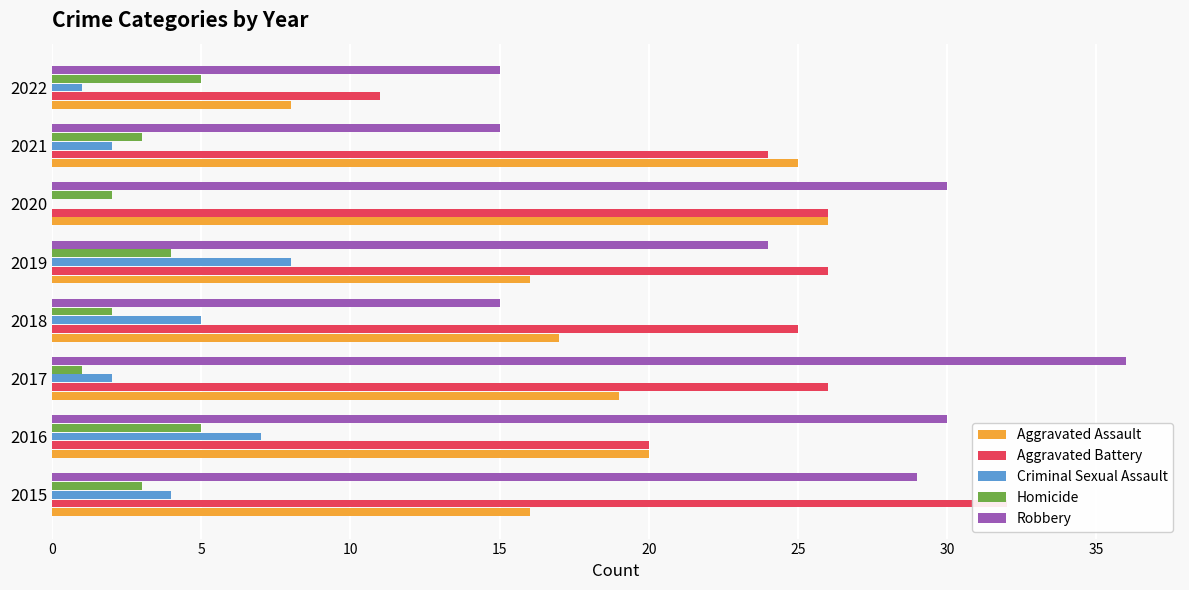

Rank the series by their maximum value, from lowest to highest.

Homicide, Criminal Sexual Assault, Aggravated Assault, Aggravated Battery, Robbery